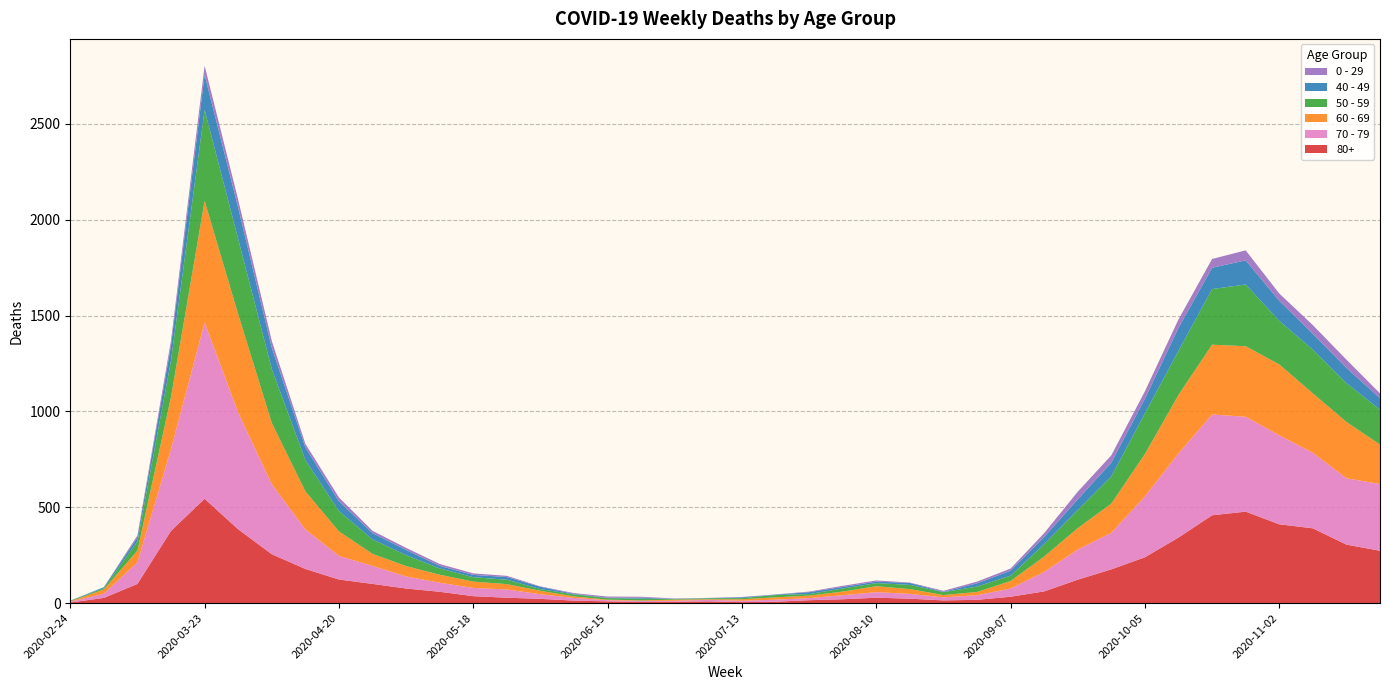

Reading left to right, list all the values displayed in this chart.

80+: 3	27	100	377	544	385	255	178	123	100	76	59	36	28	22	13	9	6	7	9	5	7	15	20	28	23	14	17	33	61	122	176	239	342	458	477	411	390	305	273
70 - 79: 4	22	113	427	920	608	365	206	123	94	63	47	43	43	24	14	6	5	5	8	7	11	11	21	29	25	16	24	43	102	157	191	318	439	526	495	464	394	346	348
60 - 69: 2	22	61	272	634	514	320	199	128	63	54	42	33	28	18	8	3	3	6	3	8	12	13	19	31	25	12	17	39	80	112	152	221	305	364	368	370	310	294	206
50 - 59: 3	7	48	190	475	392	281	163	106	75	57	33	23	23	9	10	8	9	3	5	6	12	8	16	16	22	15	28	28	64	95	142	212	230	290	322	227	228	202	182
40 - 49: 0	5	21	79	183	163	111	66	51	33	27	13	12	14	12	3	2	5	1	1	4	2	10	8	8	10	2	17	26	38	55	72	76	120	111	126	105	83	80	60
0 - 29: 1	0	10	25	47	42	36	19	20	12	11	10	8	6	2	4	6	5	2	1	2	1	3	6	6	2	5	9	11	20	40	38	39	44	46	52	38	45	43	25